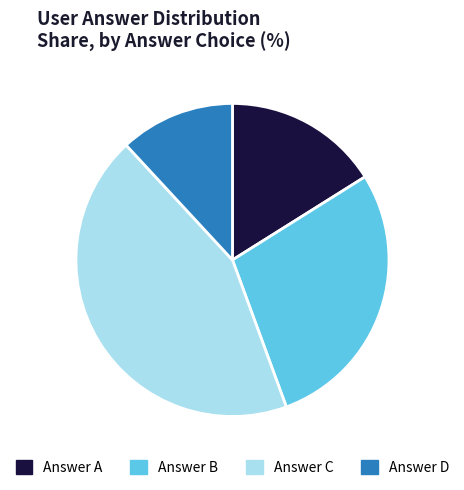

True or false: Answer B accounts for 28% of the total.

True